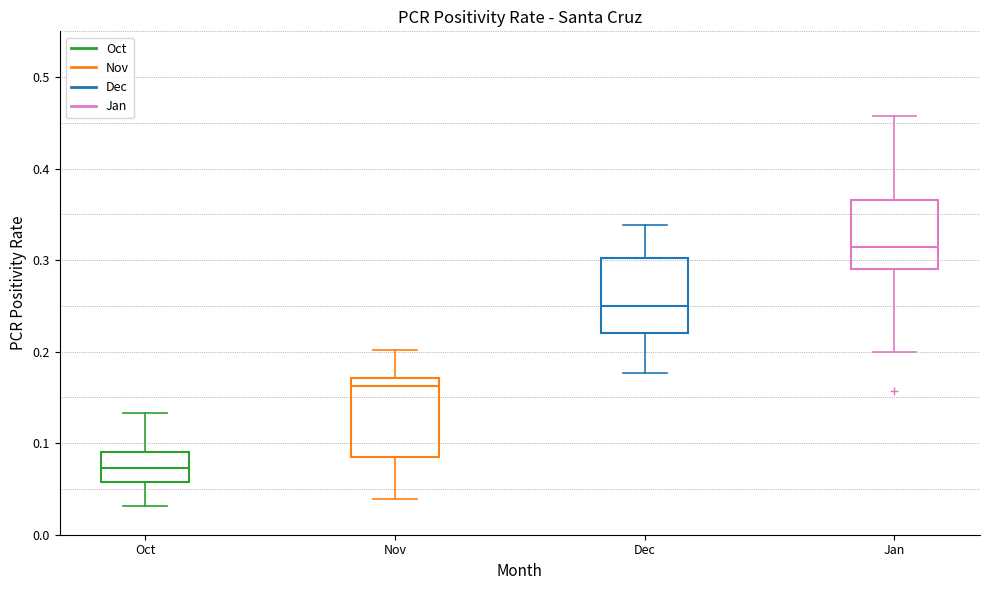

Reading left to right, read every box against the y-axis: the position of its median line, the range the box covers, and the ends of its whiskers. The values are not printed on the chart, so give them approximately, as read against the axis.

Oct: median 0.07, box 0.06 to 0.09, whiskers 0.03 to 0.13
Nov: median 0.16, box 0.08 to 0.17, whiskers 0.04 to 0.20
Dec: median 0.25, box 0.22 to 0.30, whiskers 0.18 to 0.34
Jan: median 0.31, box 0.29 to 0.37, whiskers 0.20 to 0.46